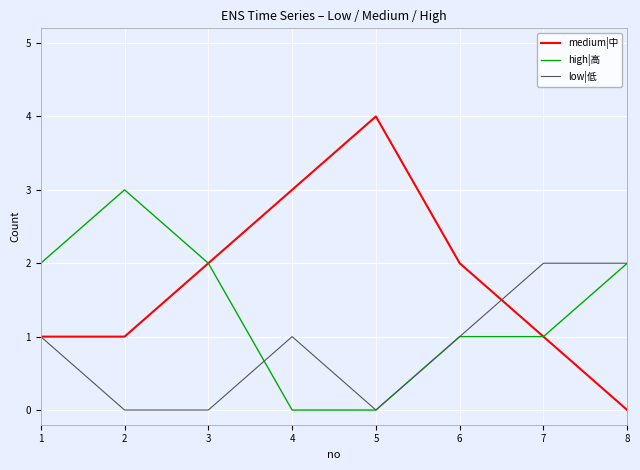

At how many categories does at least one series exceed 1?

8